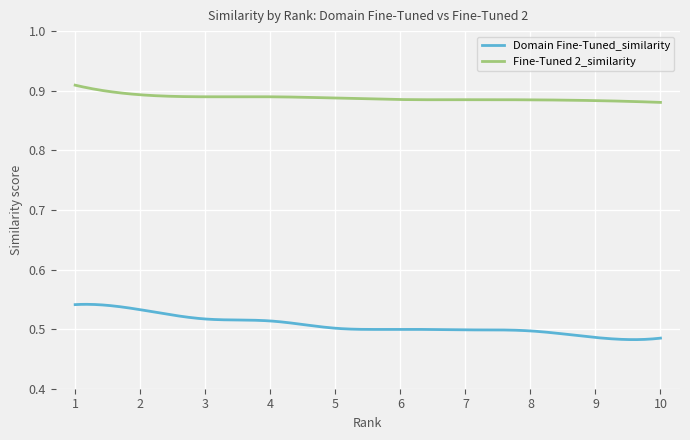

What are all the series names shown in the legend?

Domain Fine-Tuned_similarity, Fine-Tuned 2_similarity